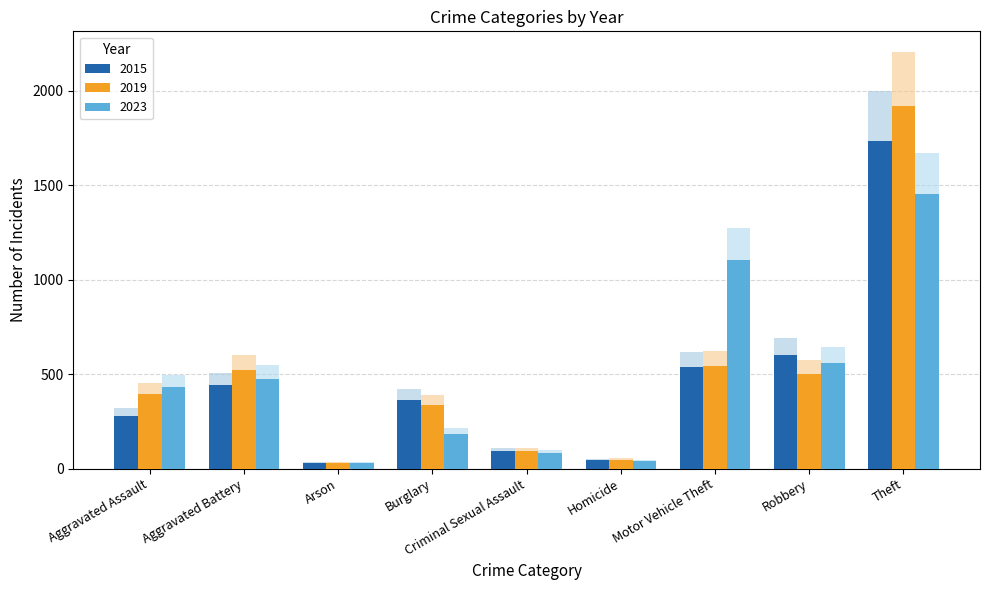

At how many categories does at least one series exceed 29?

9